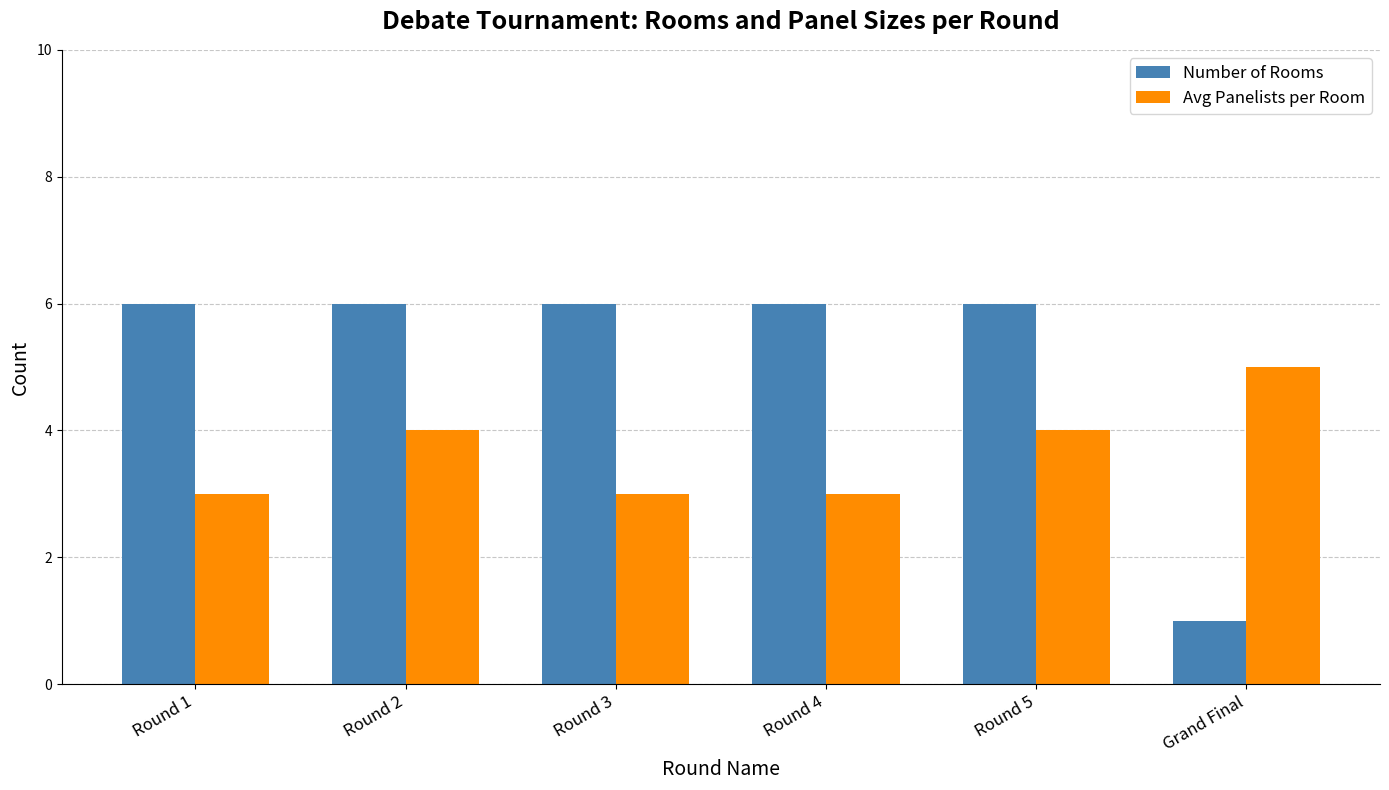

Which category has the lowest value across all series?

Grand Final